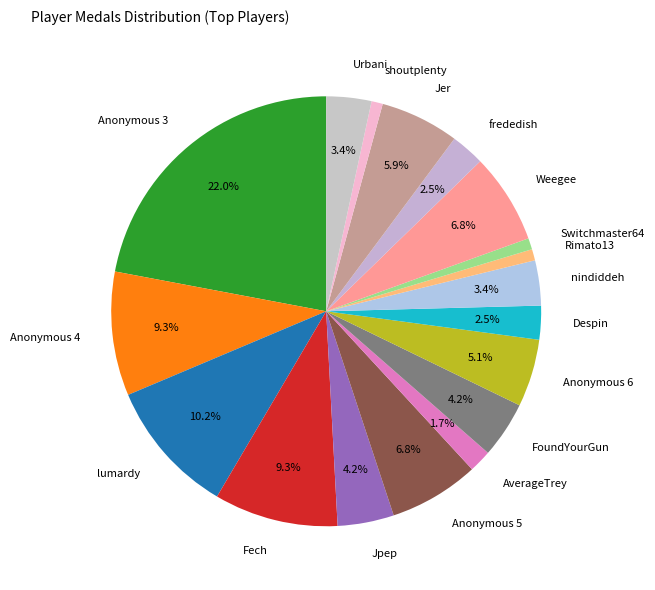

How many slices are in this pie chart?

18